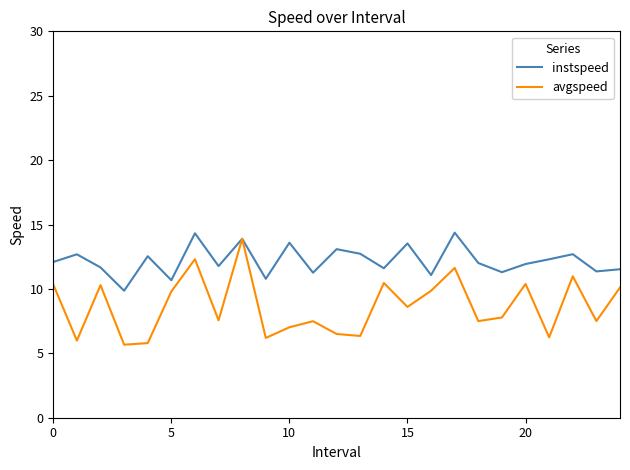

Which series has the widest spread of values?

avgspeed